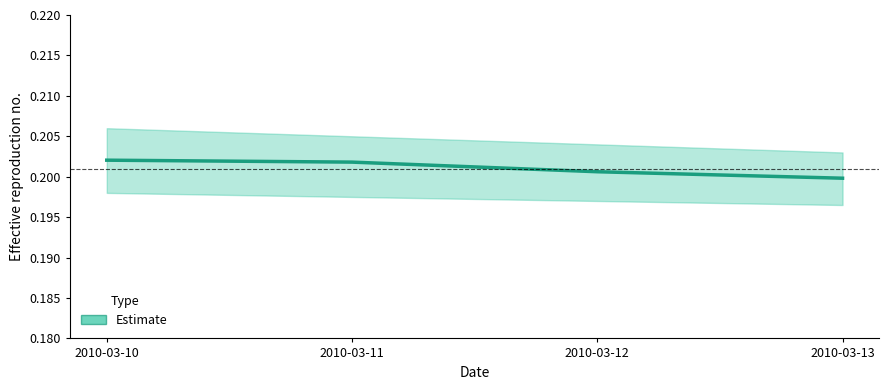

True or false: the data shows 0.2 at 2010-03-12.

True